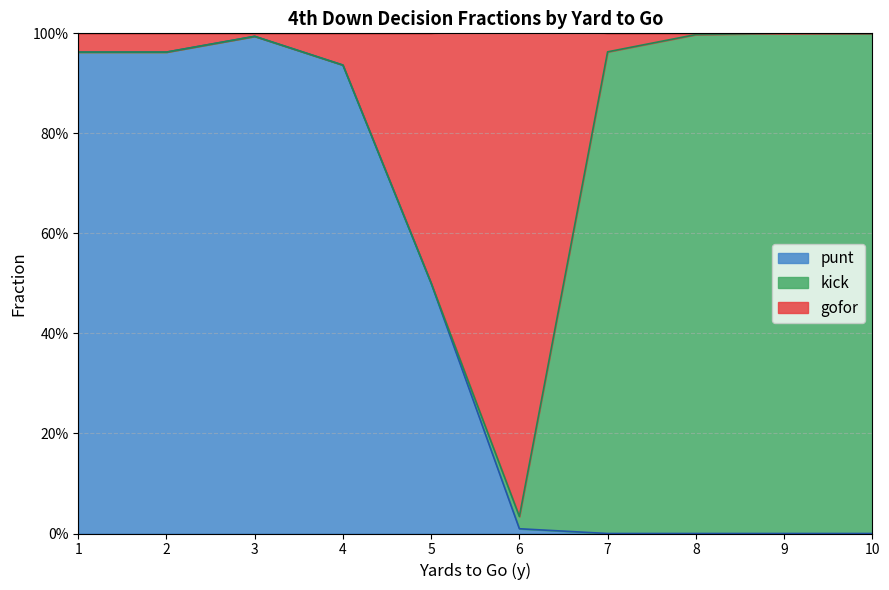

True or false: punt and gofor intersect in this chart.

False